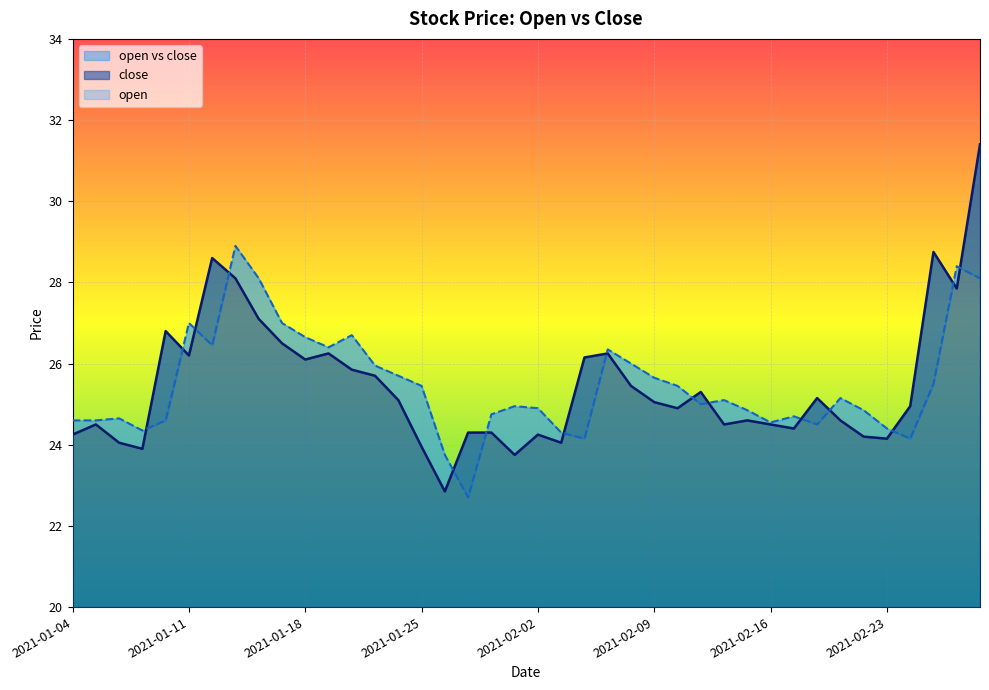

How many data points does each series have?

40